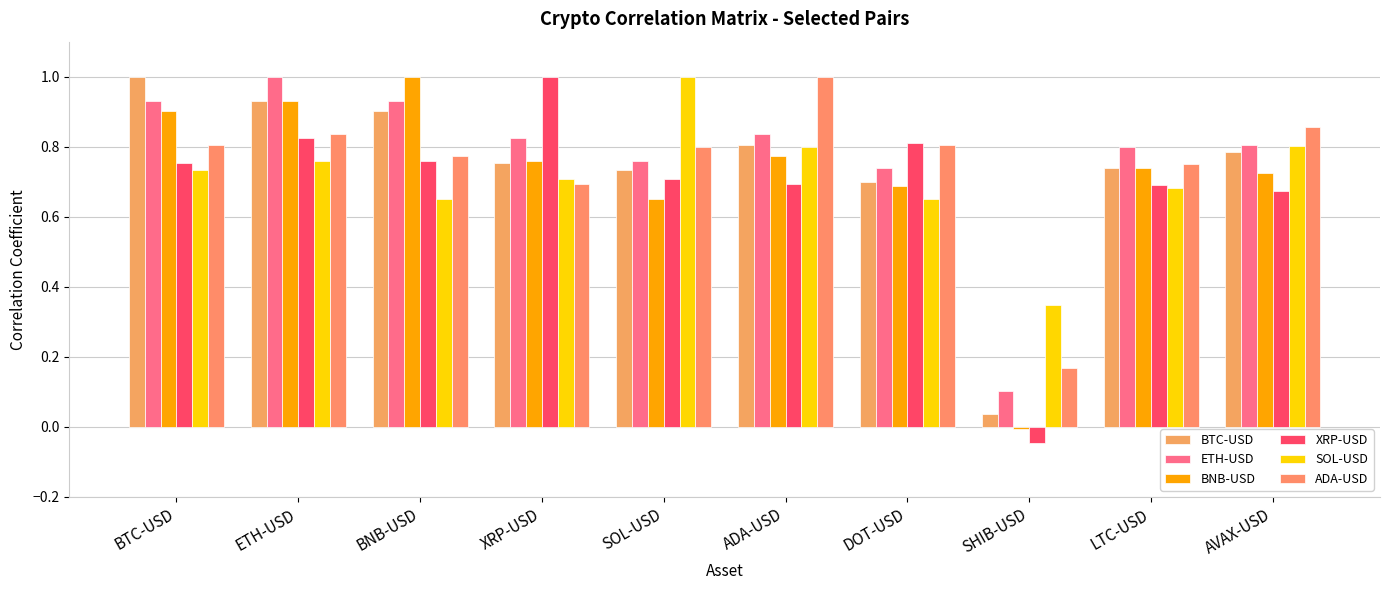

Are the bars horizontal?

No